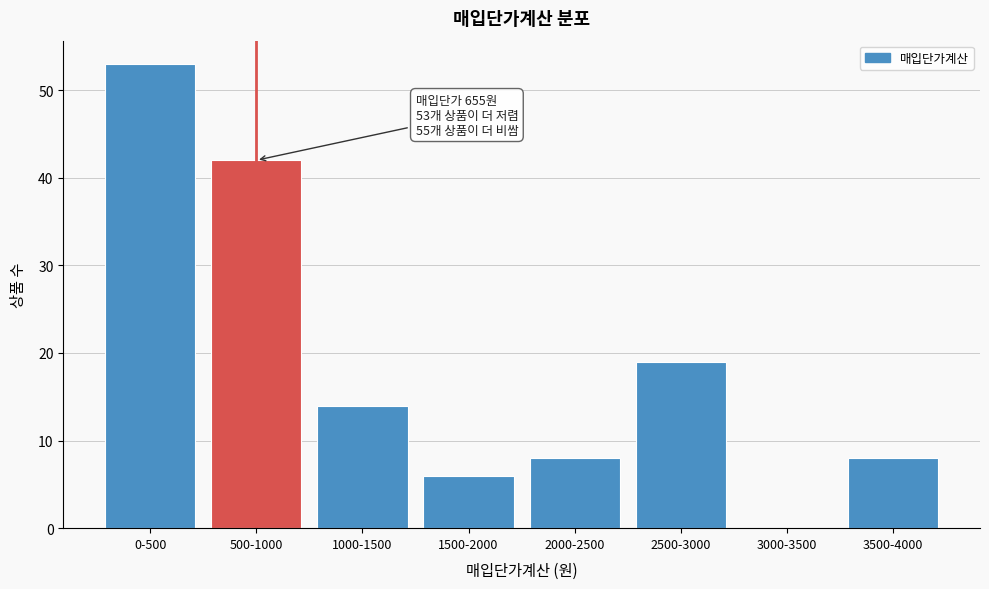

Reading left to right, extract all data points from this chart.

0-500=53	500-1000=42	1000-1500=14	1500-2000=6	2000-2500=8	2500-3000=19	3000-3500=0	3500-4000=8